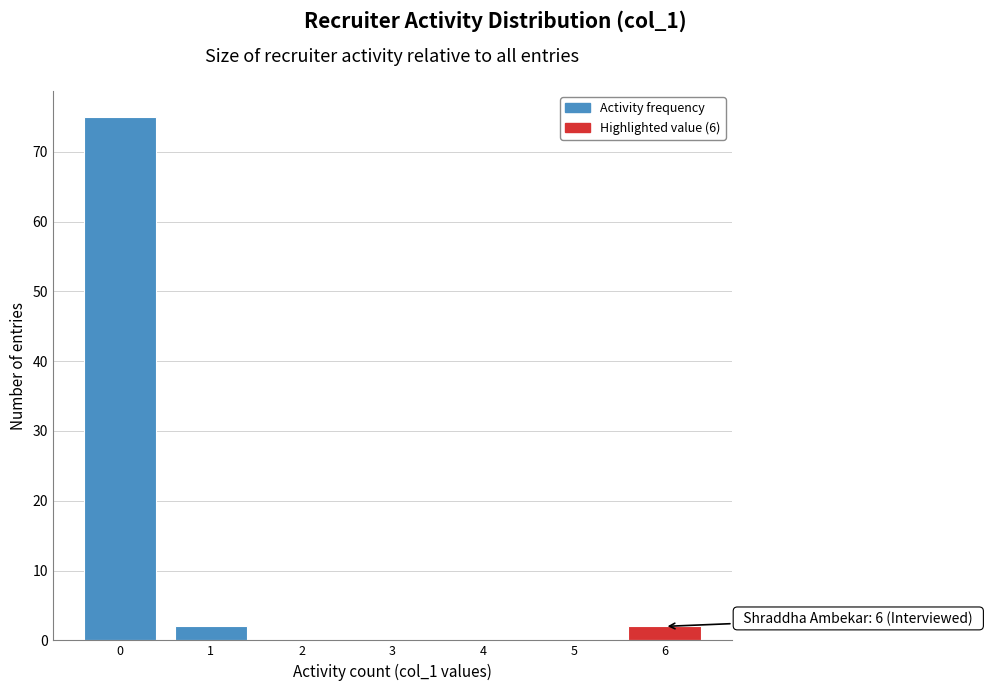

Reading left to right, what are all the values shown in this chart?

0=75	1=2	2=0	3=0	4=0	5=0	6=2